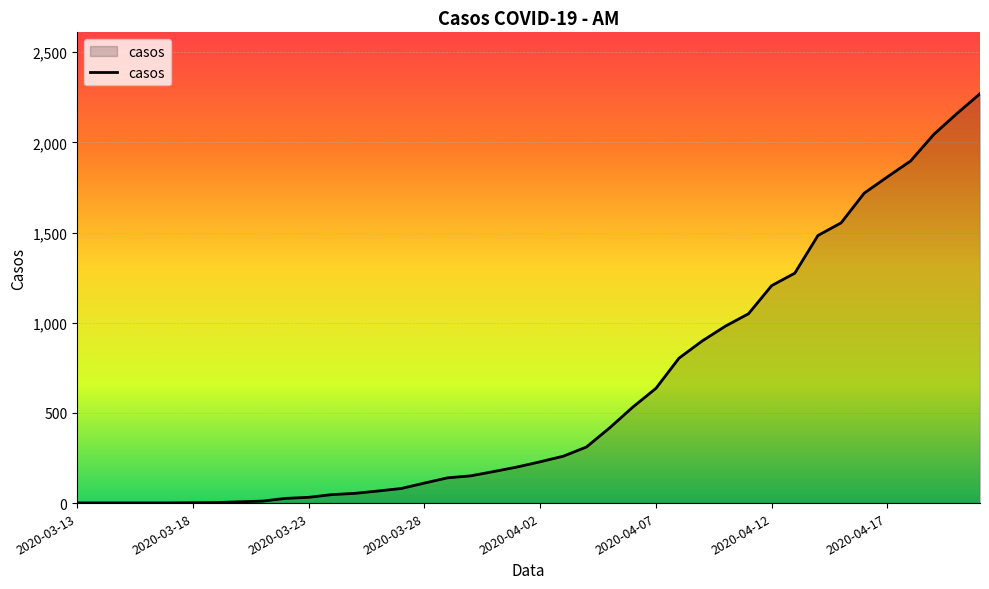

Count the number of categories in the chart.

40